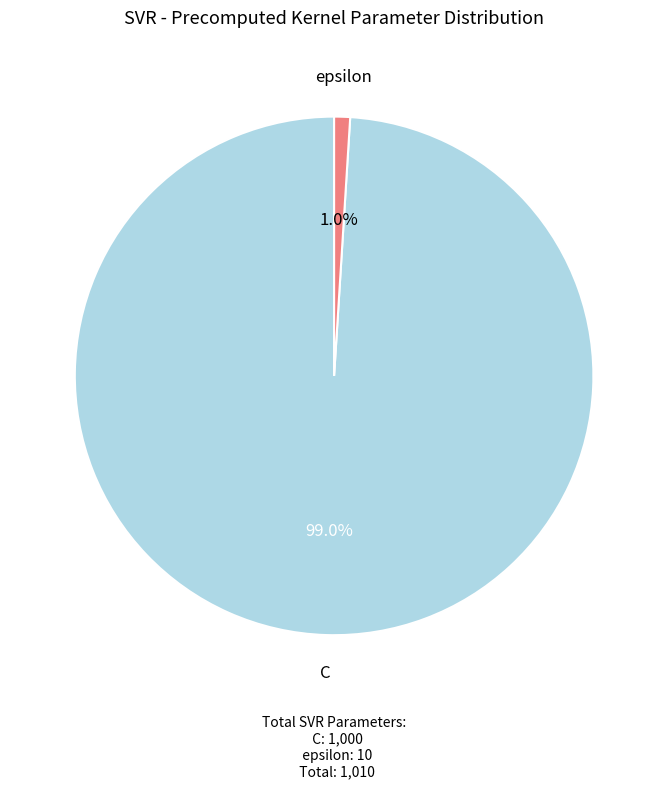

What is the total percentage of epsilon and C?

100.0%